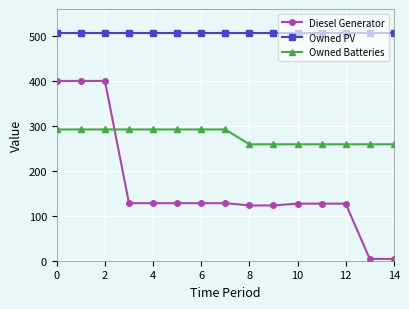

What is the maximum value for Owned Batteries?

292